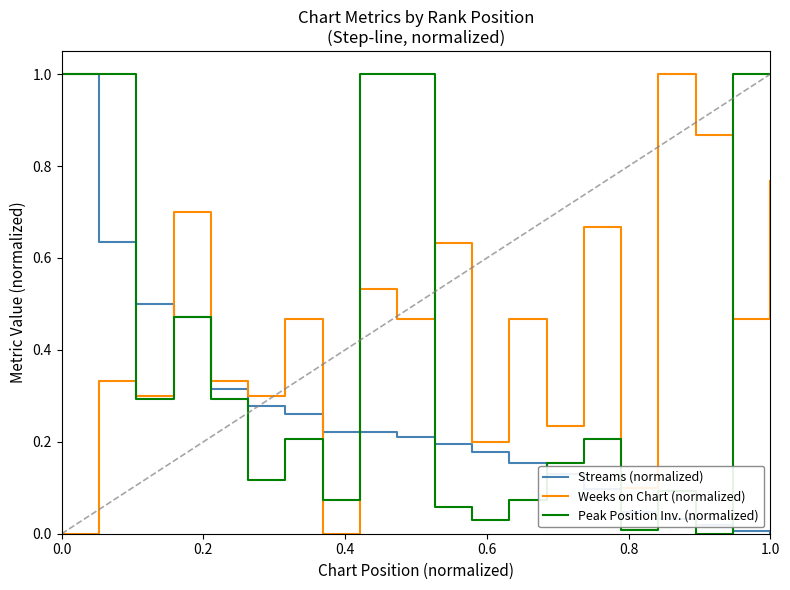

True or false: Weeks on Chart (normalized) and Streams (normalized) cross at least once.

True